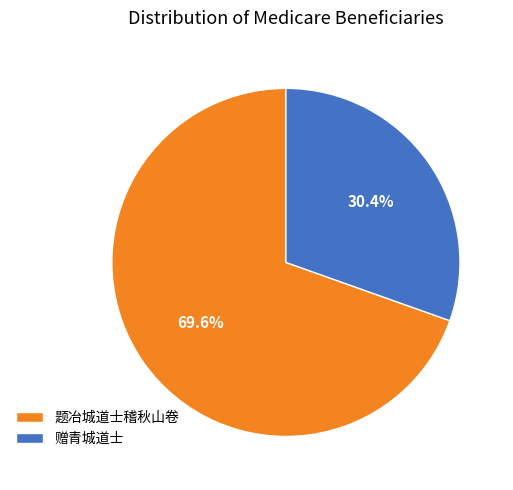

To the nearest percent, what portion does 题冶城道士稽秋山卷 represent?

70%